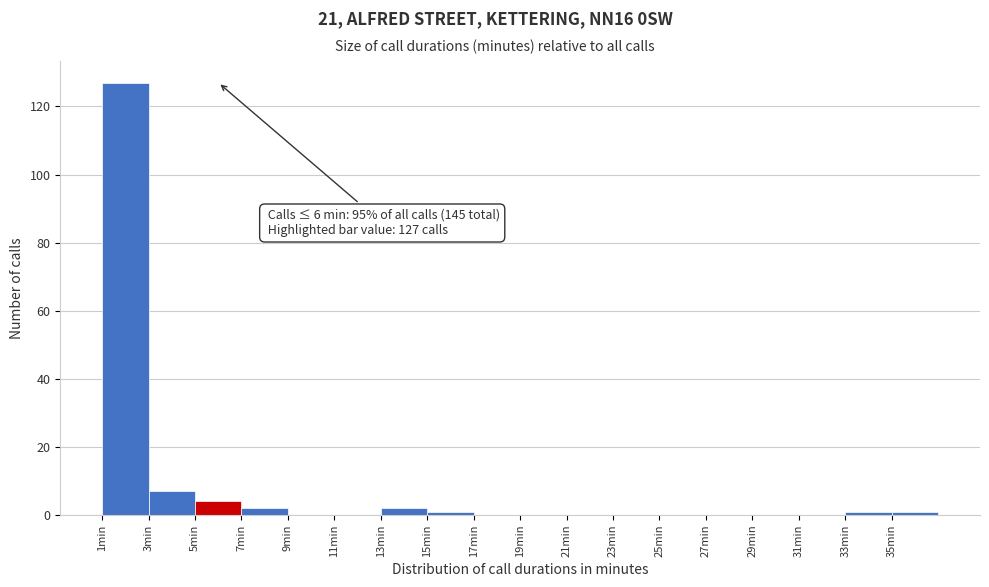

Over which range of the x-axis is the bar tallest?

1 to 3